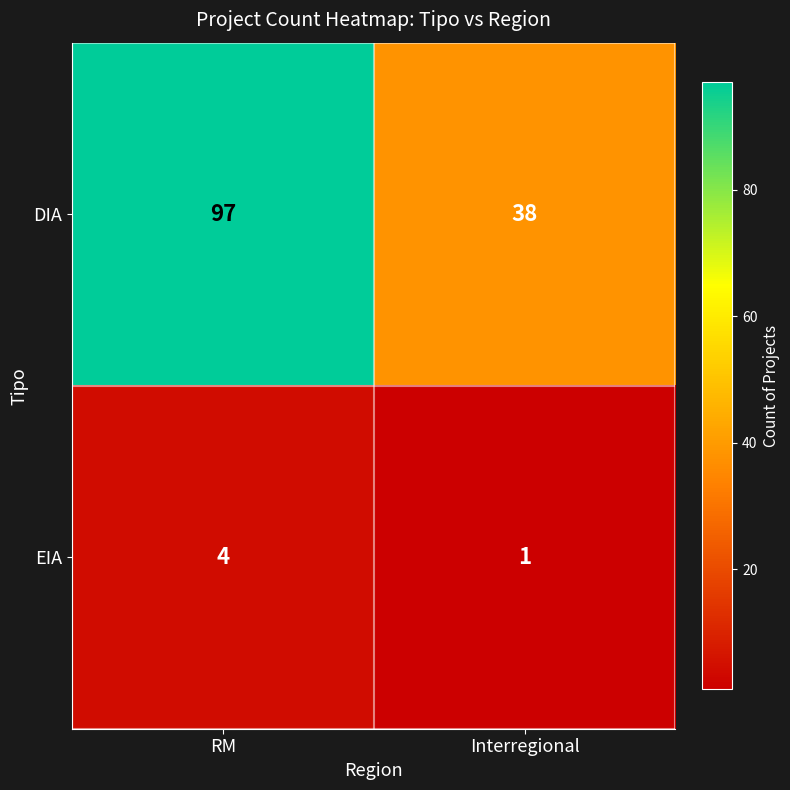

What is the sum of the DIA values at RM and Interregional?

135